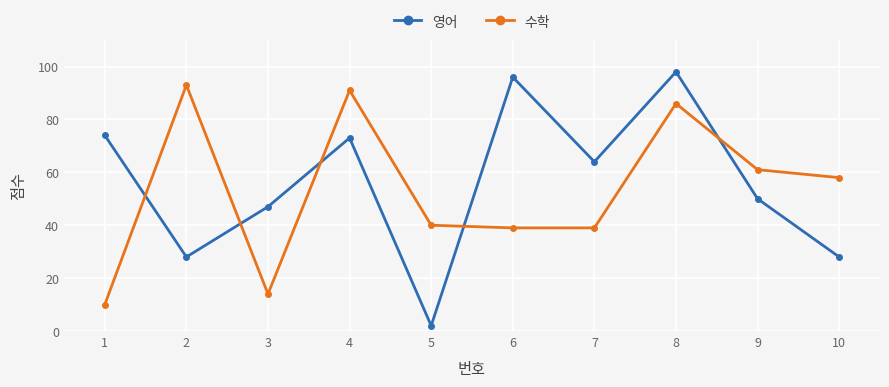

List the series in order of their peak value, lowest first.

수학, 영어